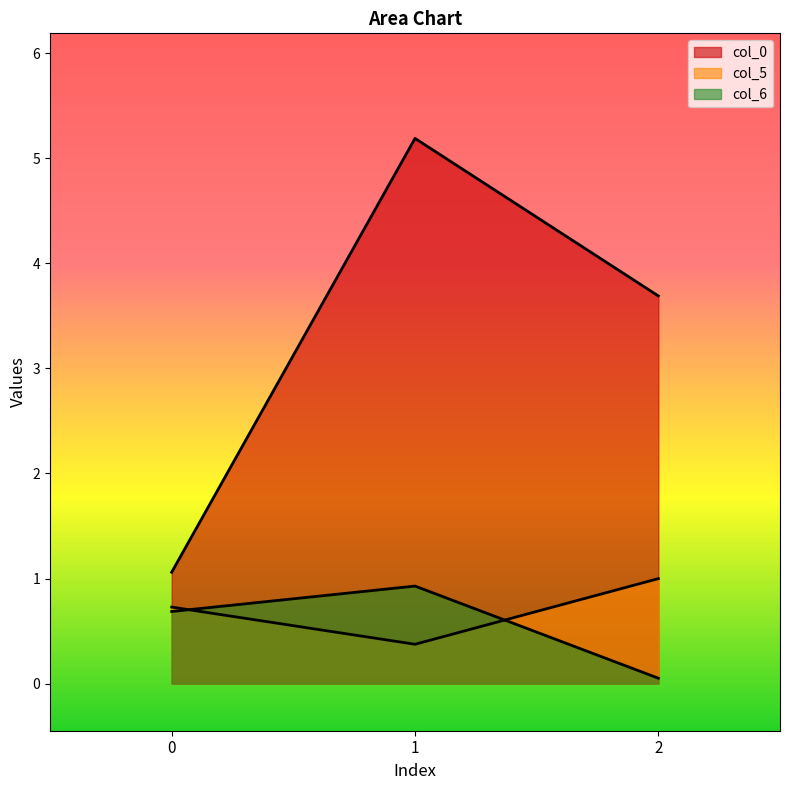

How many data points in col_0 are less than 3?

1